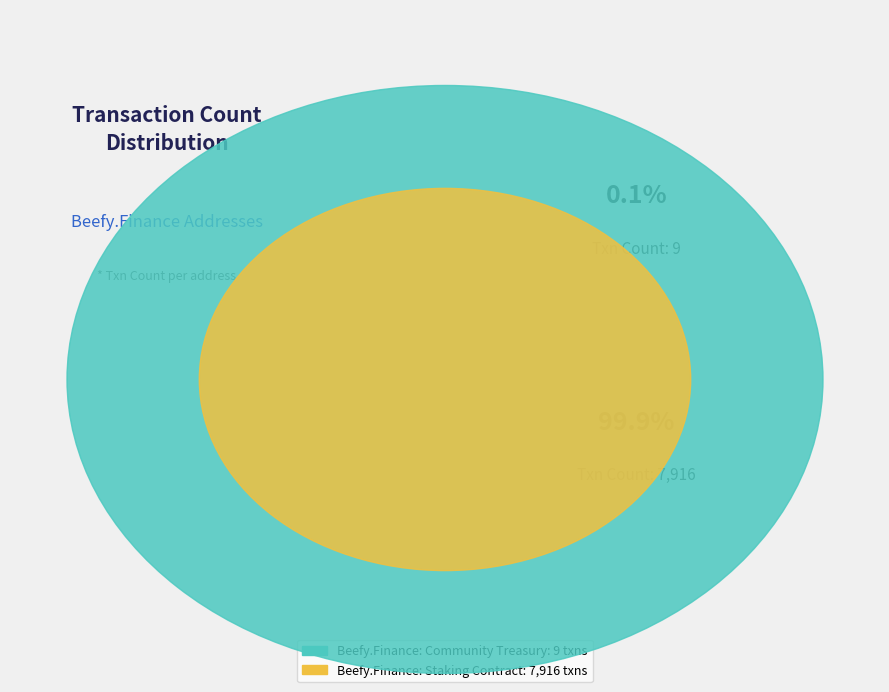

Does Beefy.Finance: Community Treasury represent more than half of the total?

No